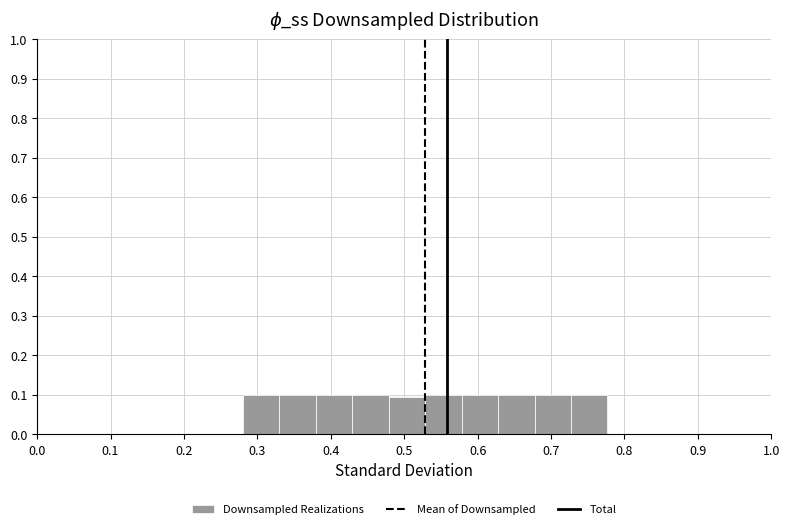

Reading left to right, list every bar in this chart as the range it spans on the x-axis followed by its height. Neither the bar edges nor the heights are printed on the chart, so give them approximately, as read against the axes.

0.28 to 0.33: 0.10
0.33 to 0.38: 0.10
0.38 to 0.43: 0.10
0.43 to 0.48: 0.10
0.48 to 0.53: 0.09
0.53 to 0.58: 0.10
0.58 to 0.63: 0.10
0.63 to 0.68: 0.10
0.68 to 0.73: 0.10
0.73 to 0.78: 0.10